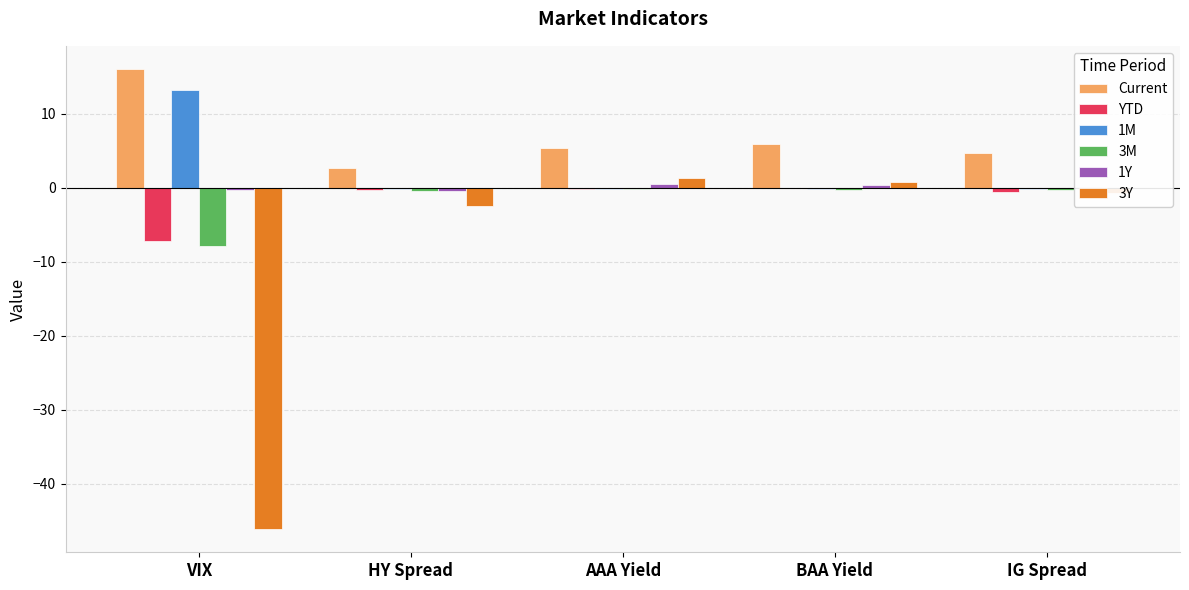

Which label corresponds to the largest value in the chart?

VIX